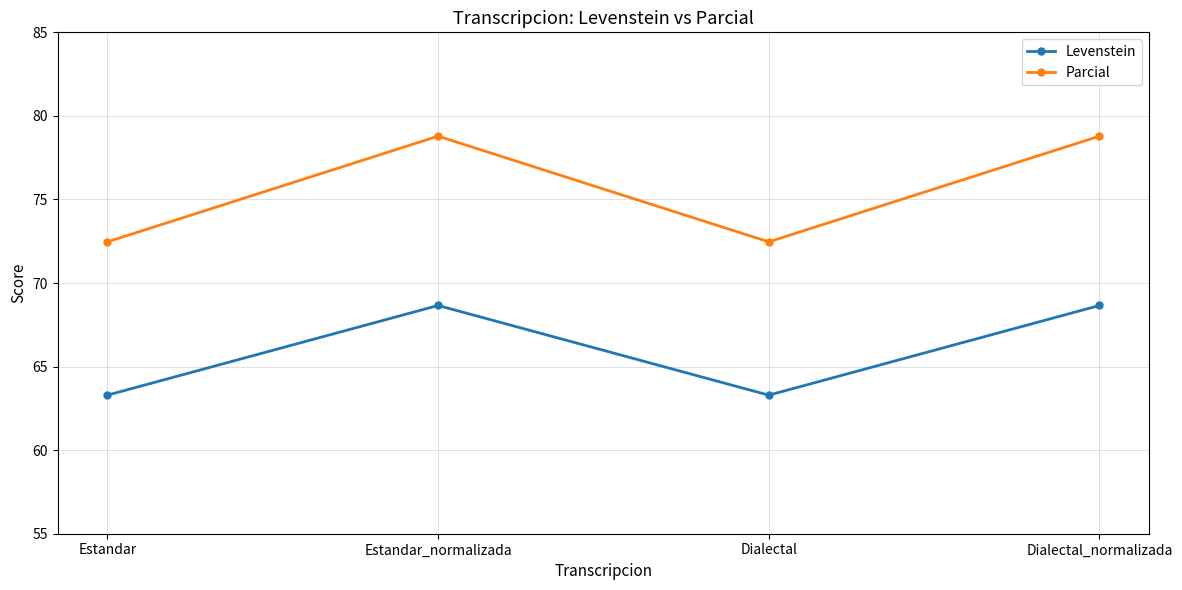

What is the difference between the highest and lowest values at Dialectal_normalizada?

10.1